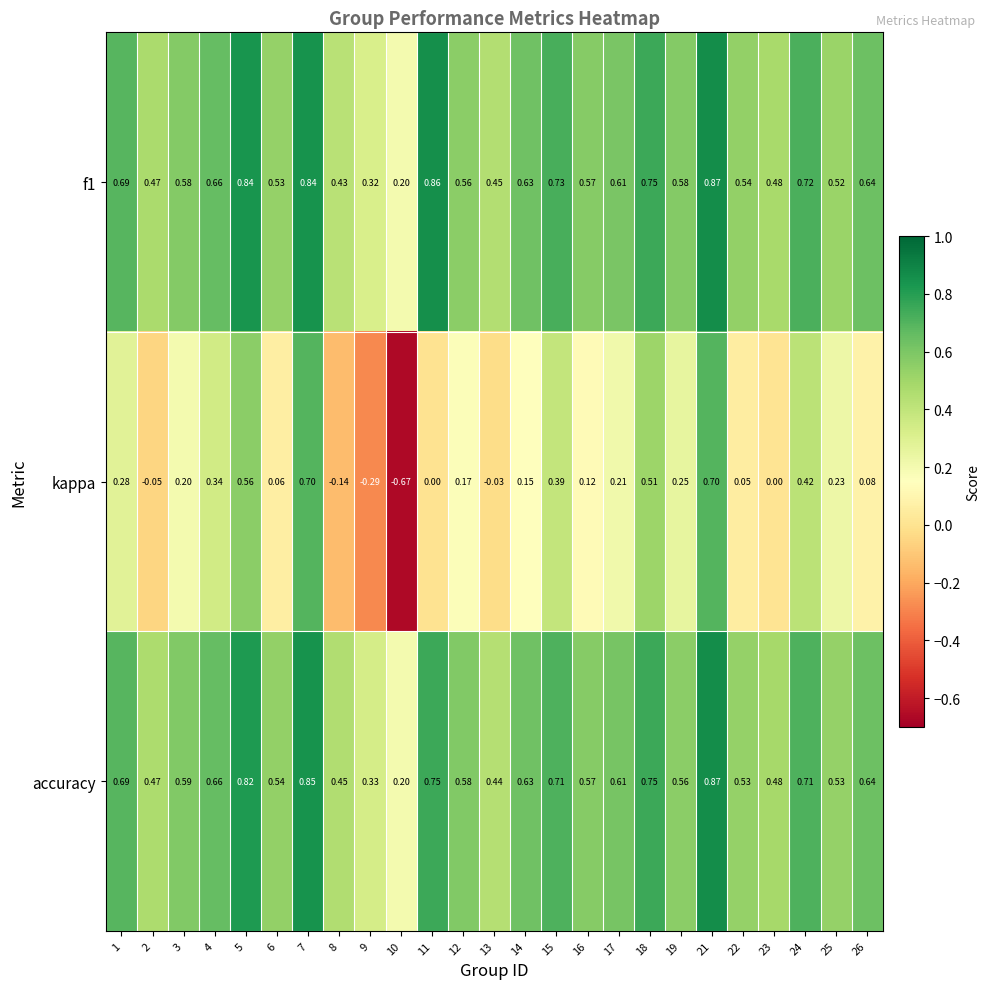

At which category is the sum across all series the highest?

21